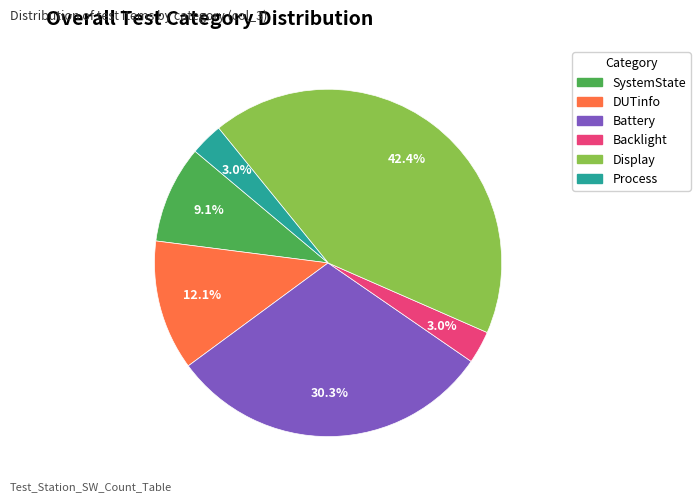

What portion of the pie excludes Display?

57.6%